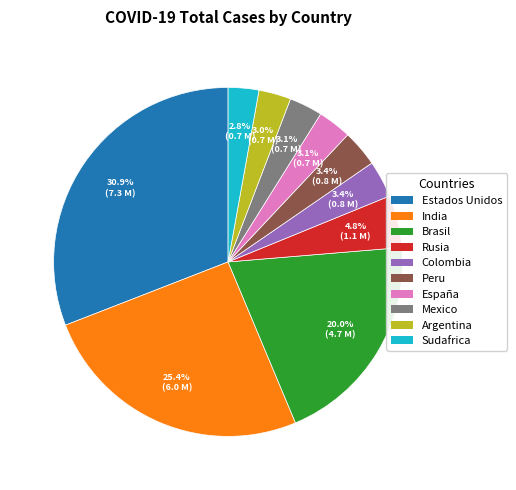

The Rusia slice represents 18% of the pie. True or false?

False